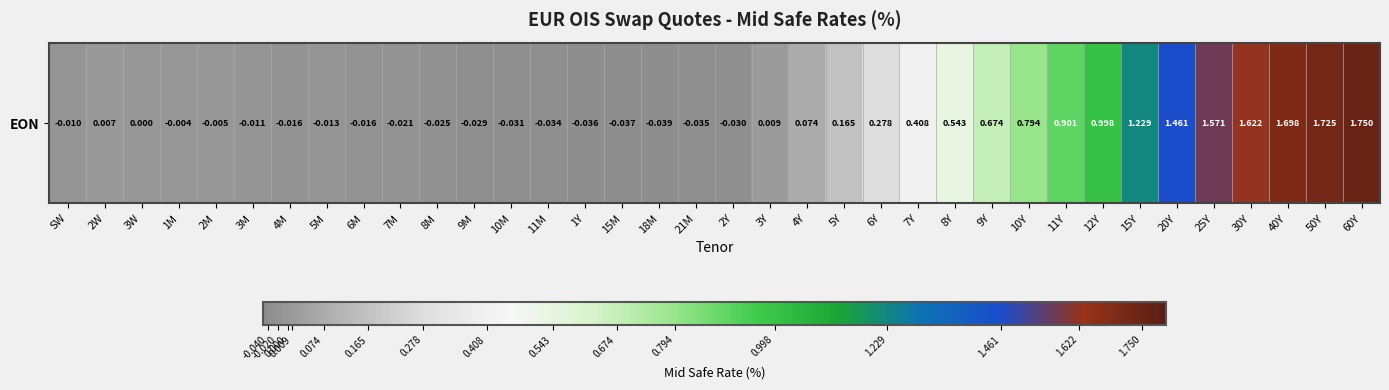

Which category has the highest value across all series?

60Y